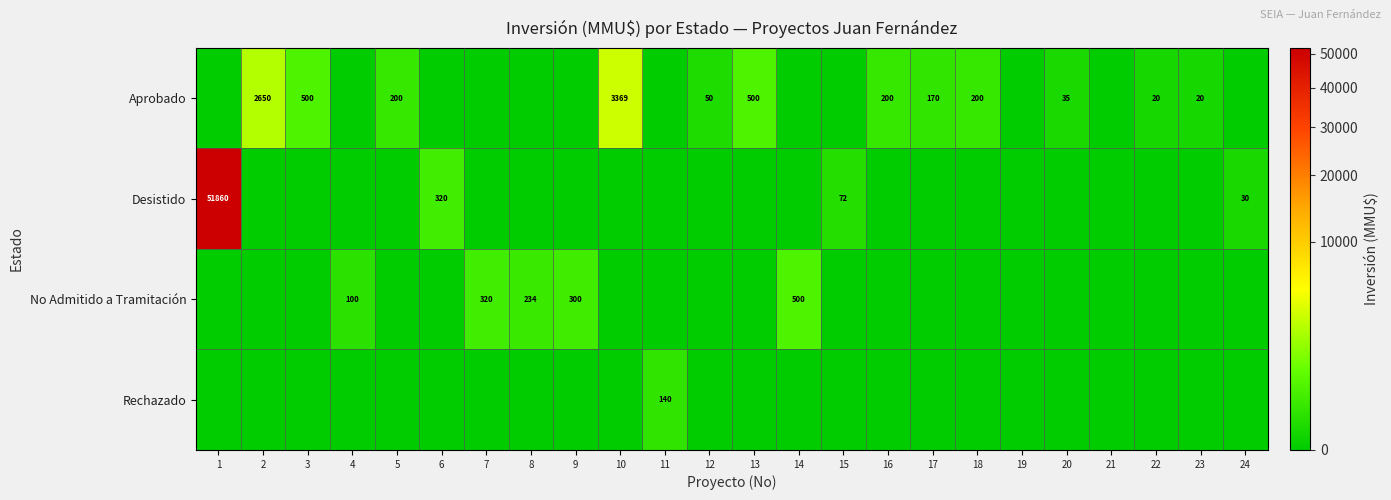

At which category does the chart reach its peak across all series?

1